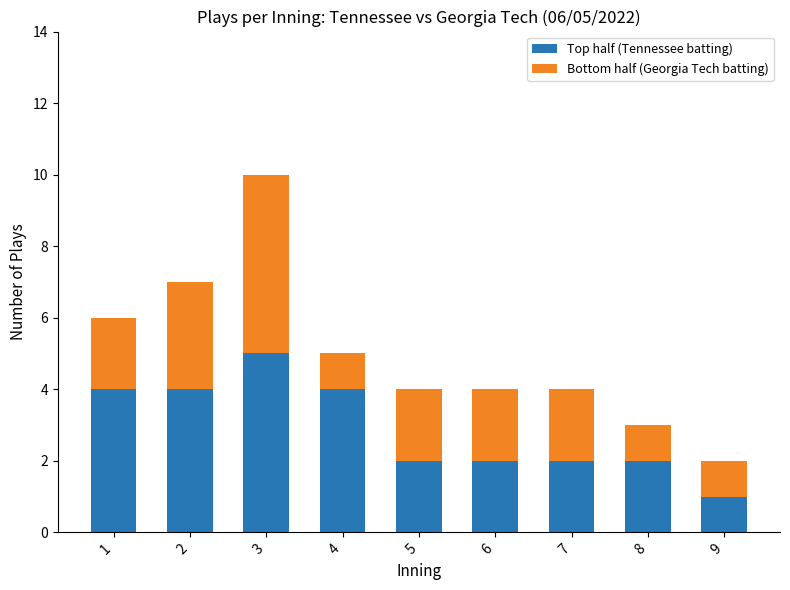

What is the average value of the Top half (Tennessee batting) series?

3